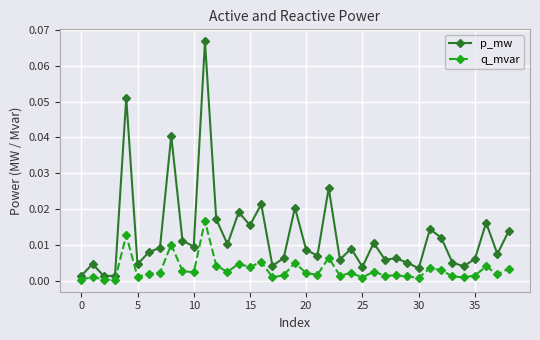

What is the sum of all p_mw values?

0.5